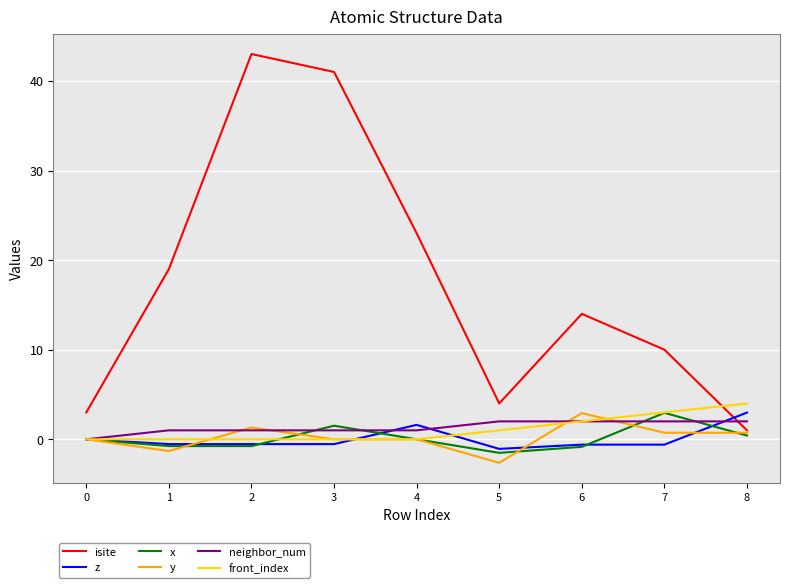

Between which two adjacent categories do isite and front_index first intersect?

7 and 8